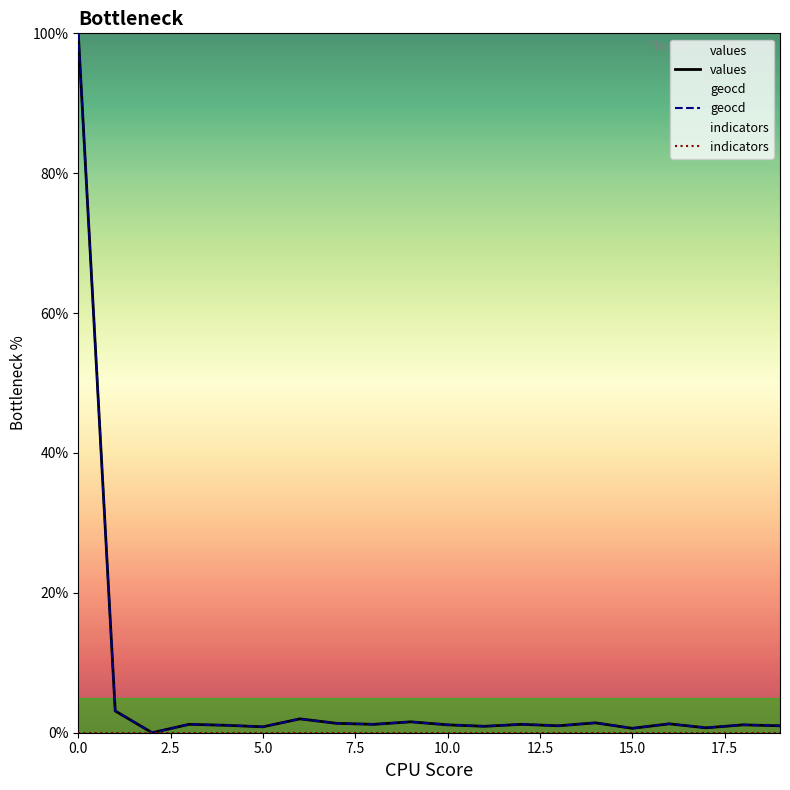

In values, how many points are higher than both neighbors (excluding endpoints)?

7